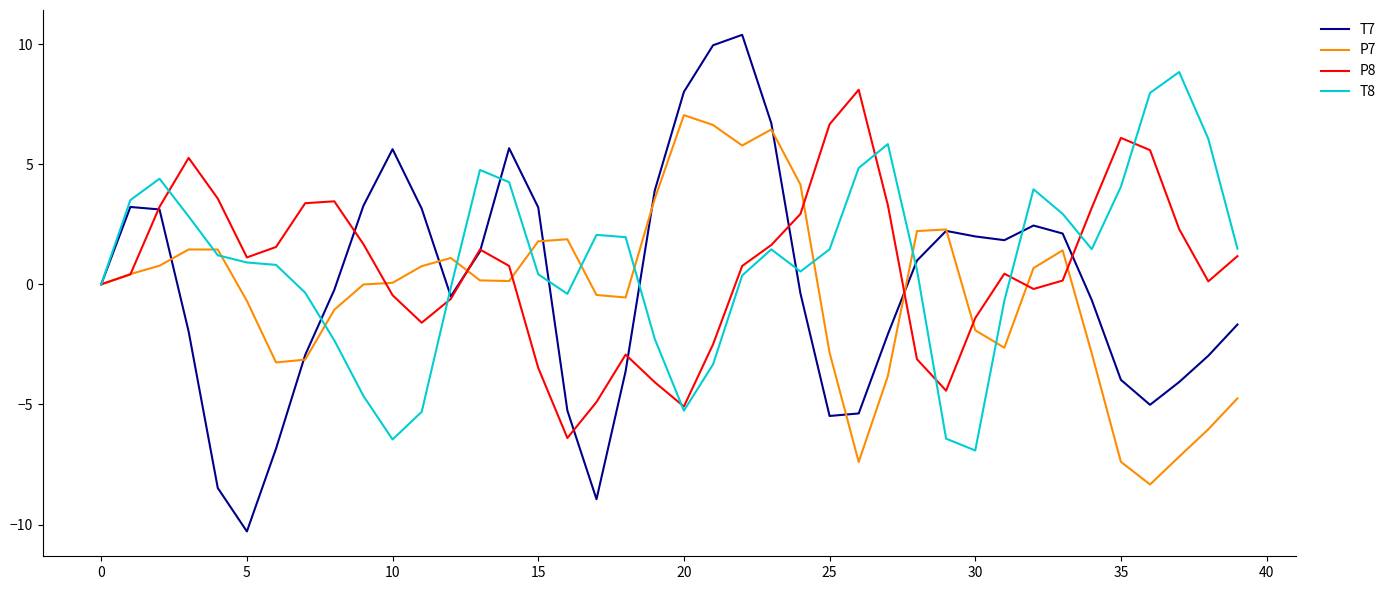

What is the minimum value shown in the chart?

-10.3